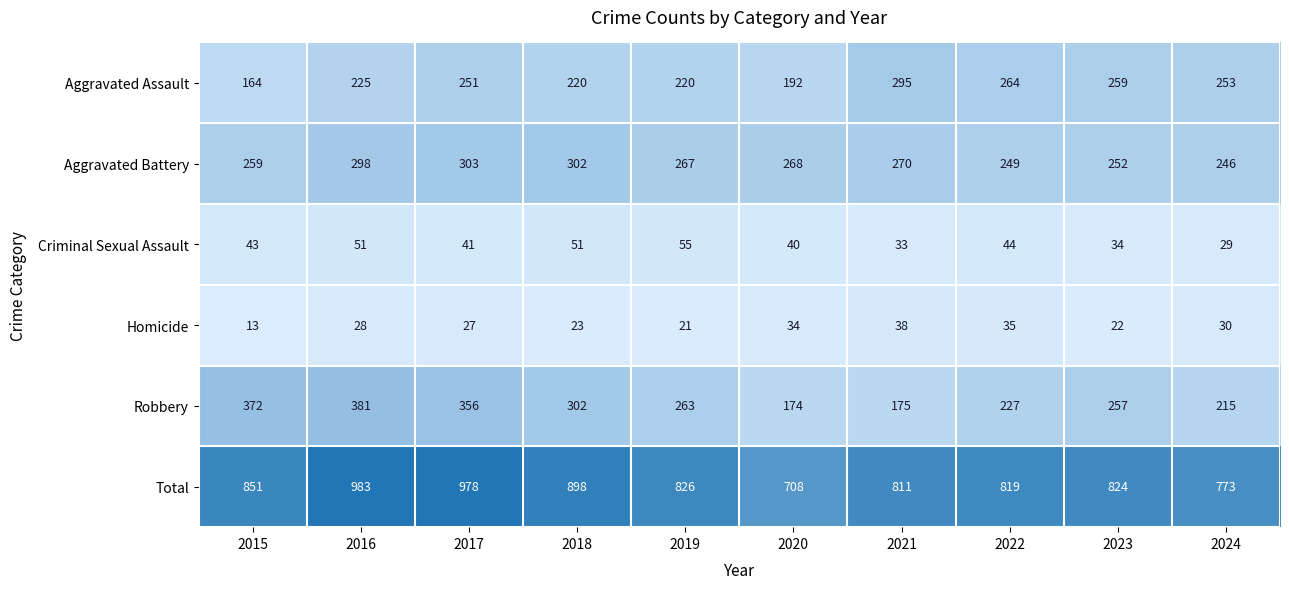

Count the number of categories in the chart.

10